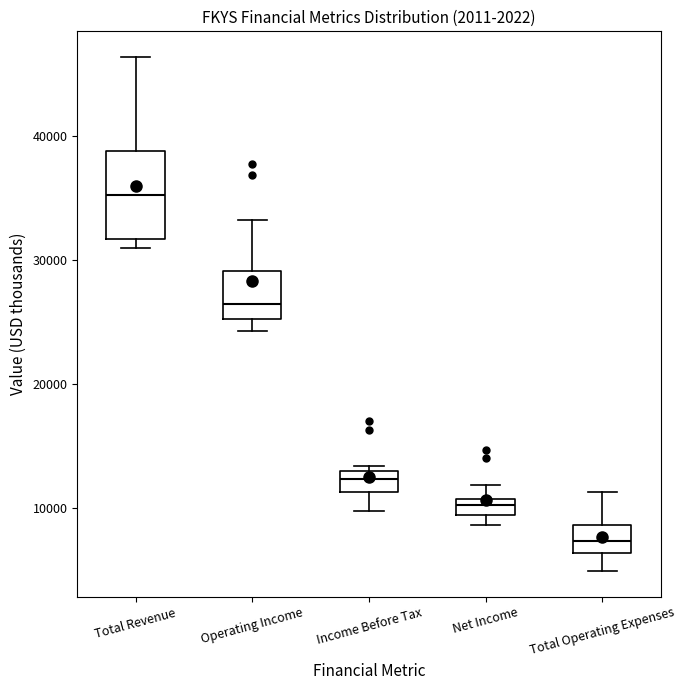

Which box has the lowest median line?

Total Operating Expenses